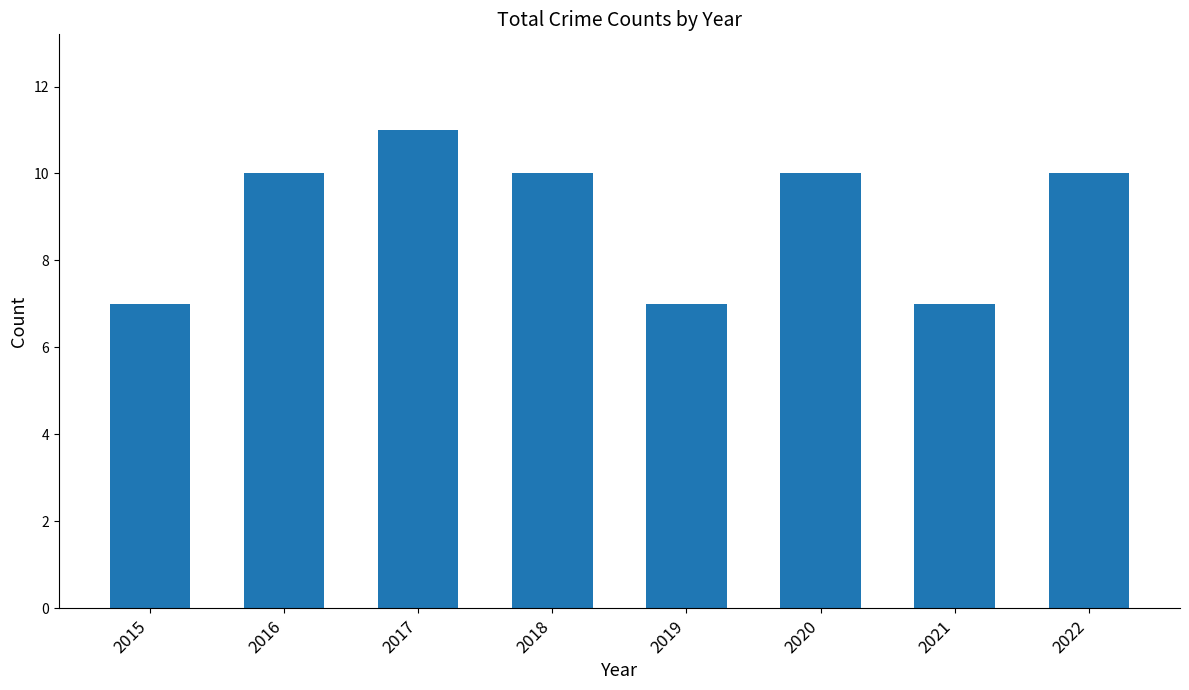

Are the bars horizontal?

No